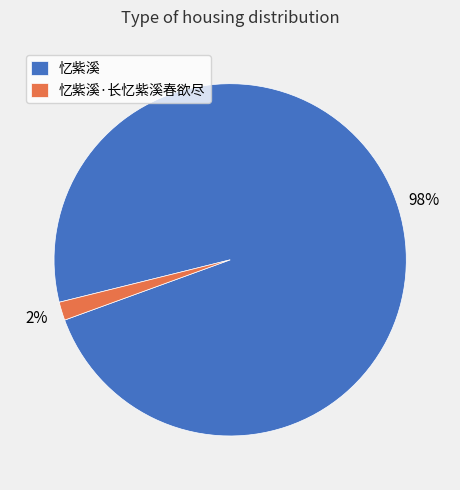

To the nearest percent, what percentage of the pie is 忆紫溪?

98%